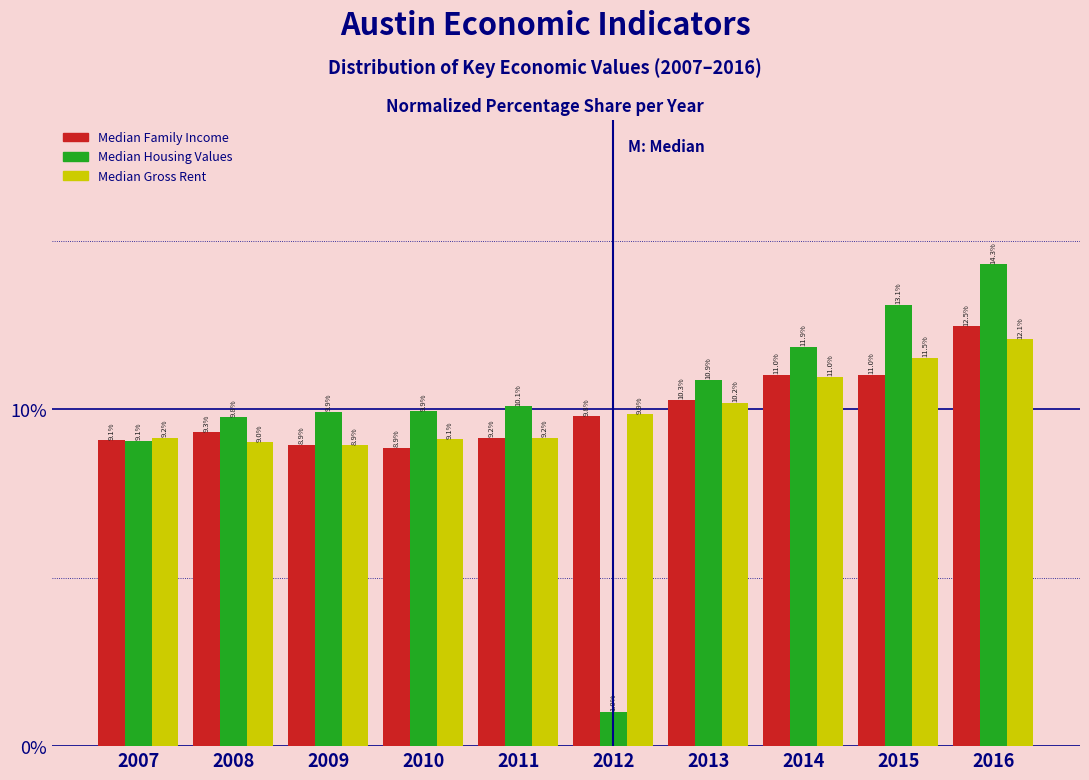

Reading left to right, extract all data points from this chart.

Median Family Income: 2007=9.1	2008=9.3	2009=8.9	2010=8.9	2011=9.2	2012=9.8	2013=10.3	2014=11.0	2015=11.0	2016=12.5
Median Housing Values: 2007=9.1	2008=9.8	2009=9.9	2010=9.9	2011=10.1	2012=1.0	2013=10.9	2014=11.9	2015=13.1	2016=14.3
Median Gross Rent: 2007=9.2	2008=9.0	2009=8.9	2010=9.1	2011=9.2	2012=9.9	2013=10.2	2014=11.0	2015=11.5	2016=12.1